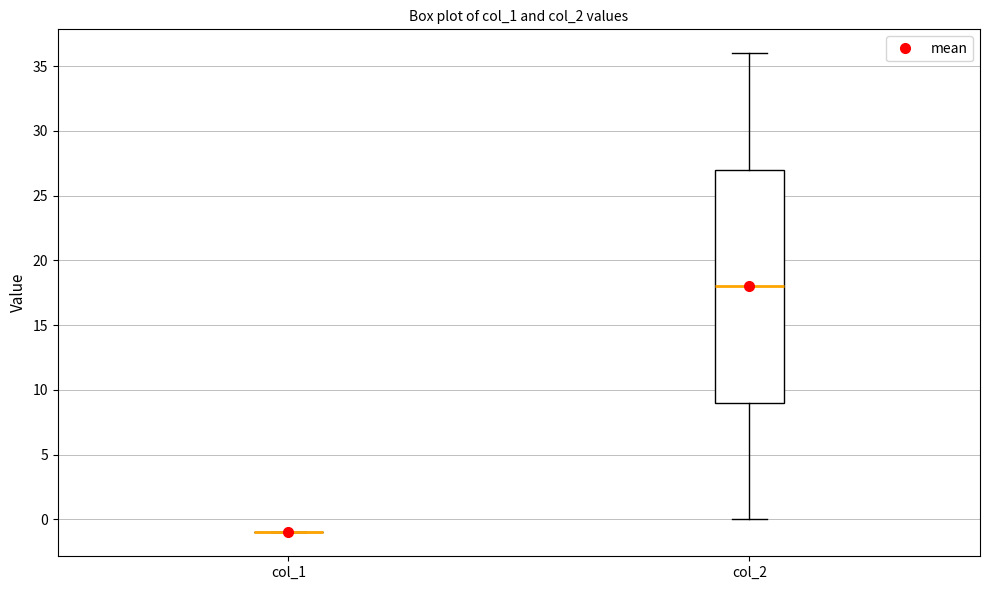

Which box is the tallest, from its lower edge to its upper edge?

col_2